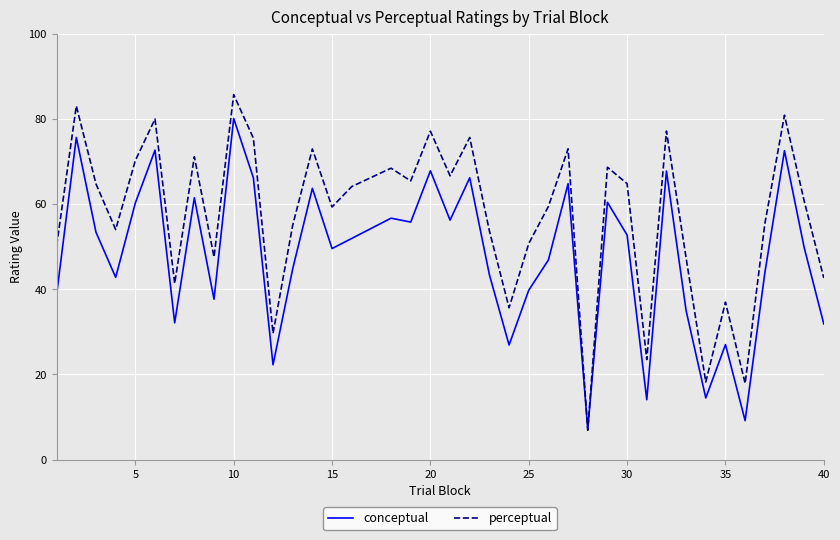

True or false: conceptual has more than 1 interior local peaks.

True